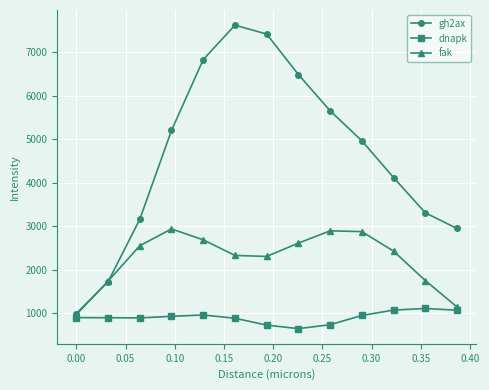

How many data points in gh2ax are less than 4965?

6